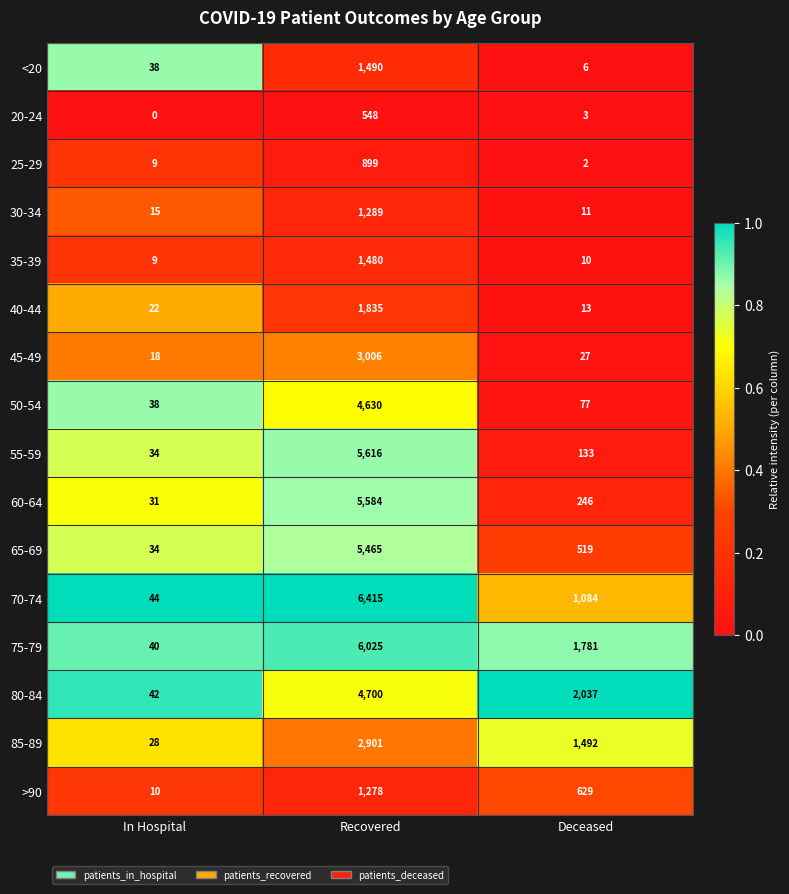

Rank the series at Deceased from lowest to highest value.

25-29, 20-24, <20, 35-39, 30-34, 40-44, 45-49, 50-54, 55-59, 60-64, 65-69, >90, 70-74, 85-89, 75-79, 80-84